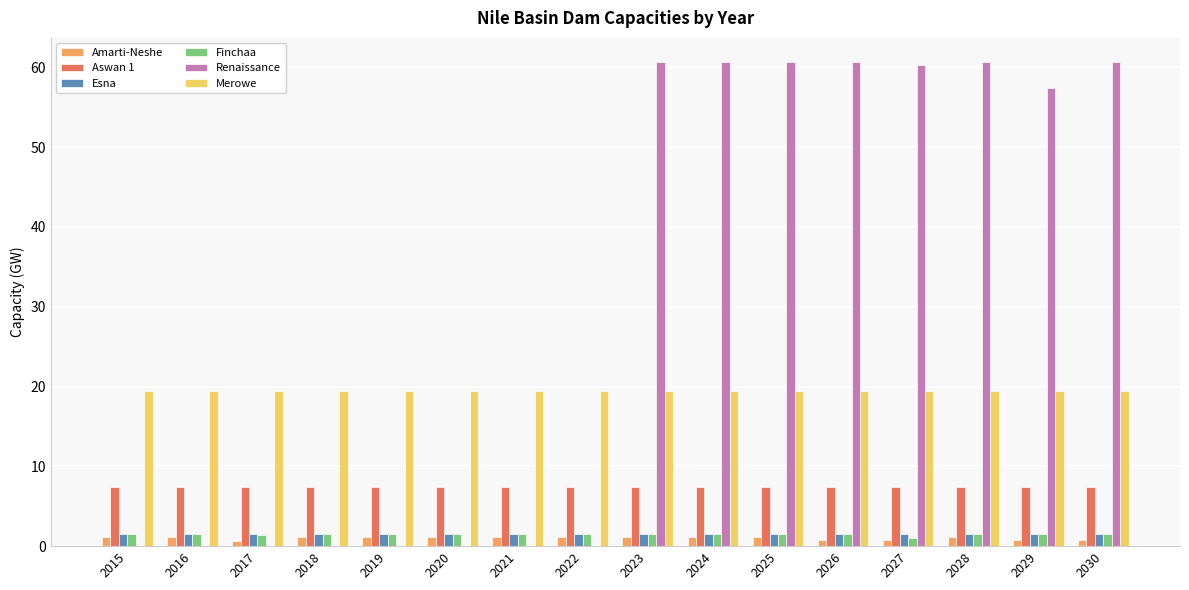

What is the greatest value displayed?

60.7